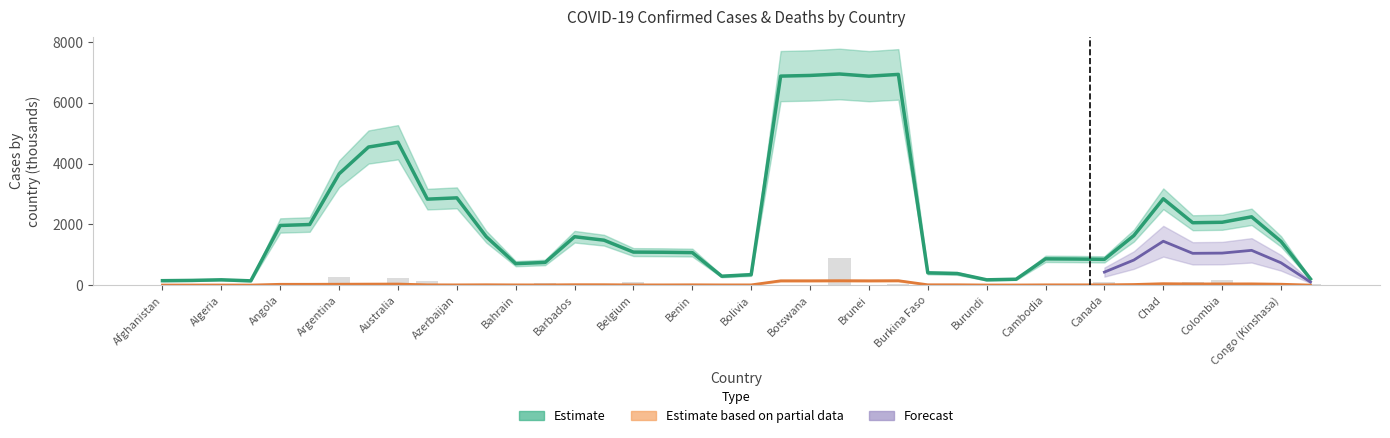

Reading left to right, extract all data points from this chart.

Afghanistan=5.0	Albania=7.8	Algeria=7.3	Andorra=1.2	Angola=2.8	Antigua and Barbuda=0.2	Argentina=258.7	Armenia=11.7	Australia=230.7	Austria=124.4	Azerbaijan=21.8	Bahamas=1.0	Bahrain=17.5	Bangladesh=54.6	Barbados=2.3	Belarus=27.4	Belgium=117.4	Belize=1.8	Benin=0.7	Bhutan=1.6	Bolivia=25.8	Bosnia and Herzegovina=10.4	Botswana=8.9	Brazil=900.0	Brunei=4.7	Bulgaria=32.4	Burkina Faso=0.6	Burma=16.9	Burundi=1.2	Cabo Verde=1.7	Cambodia=3.8	Cameroon=3.3	Canada=109.2	Central African Republic=0.4	Chad=0.2	Chile=111.4	Colombia=170.0	Congo (Brazzaville)=0.7	Congo (Kinshasa)=2.5	Costa Rica=24.9